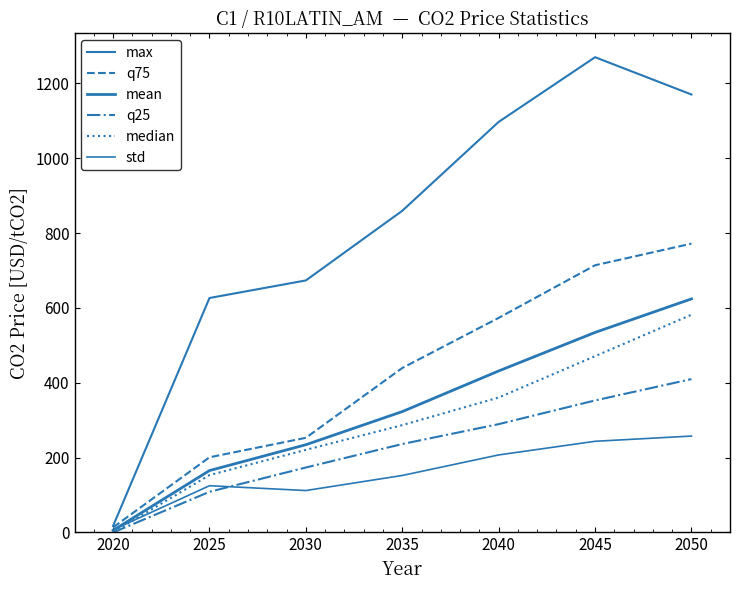

How many lines are shown in the chart?

6